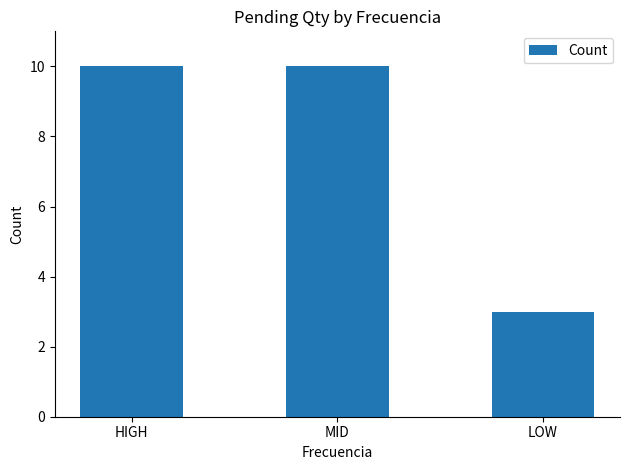

How many distinct data groups are displayed?

1